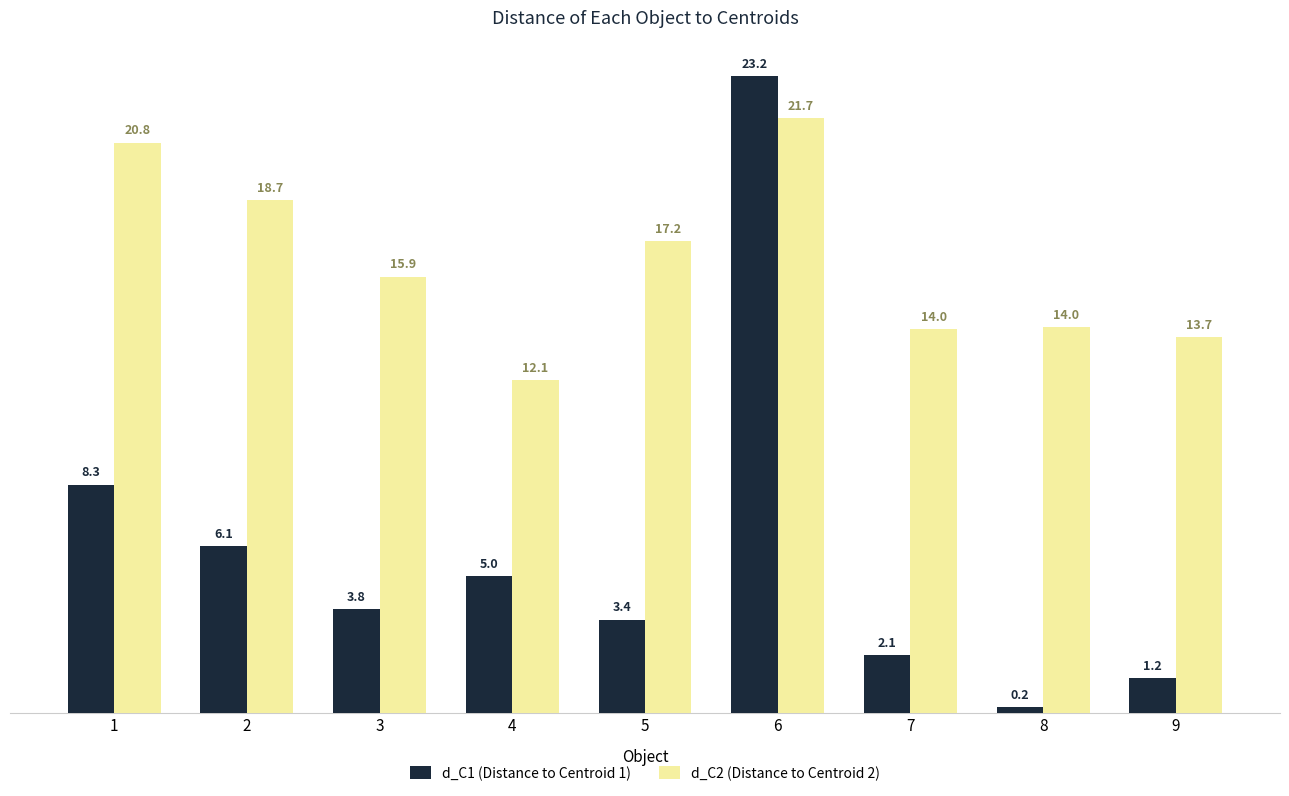

What is the difference between the d_C1 (Distance to Centroid 1) values at 2 and 1?

2.3